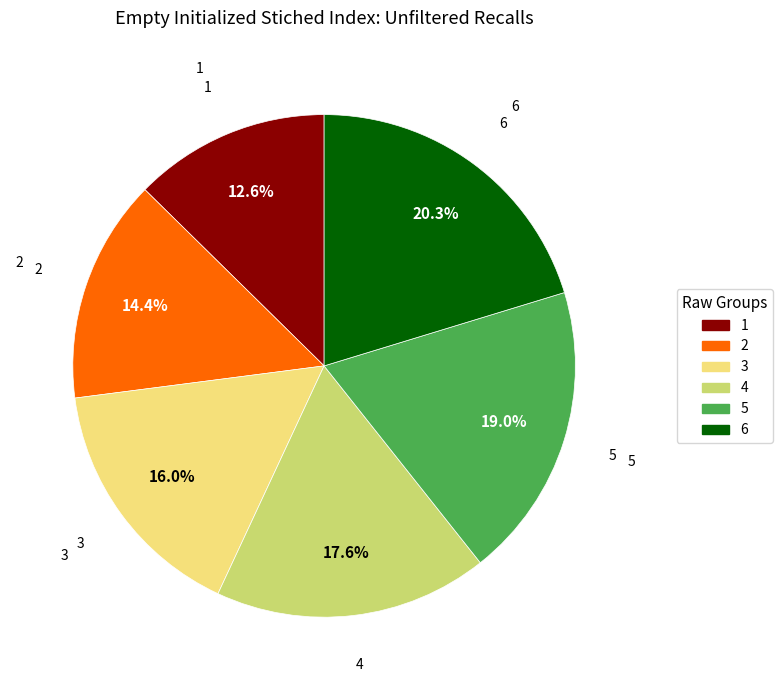

Is there any slice that represents more than half of the pie?

No